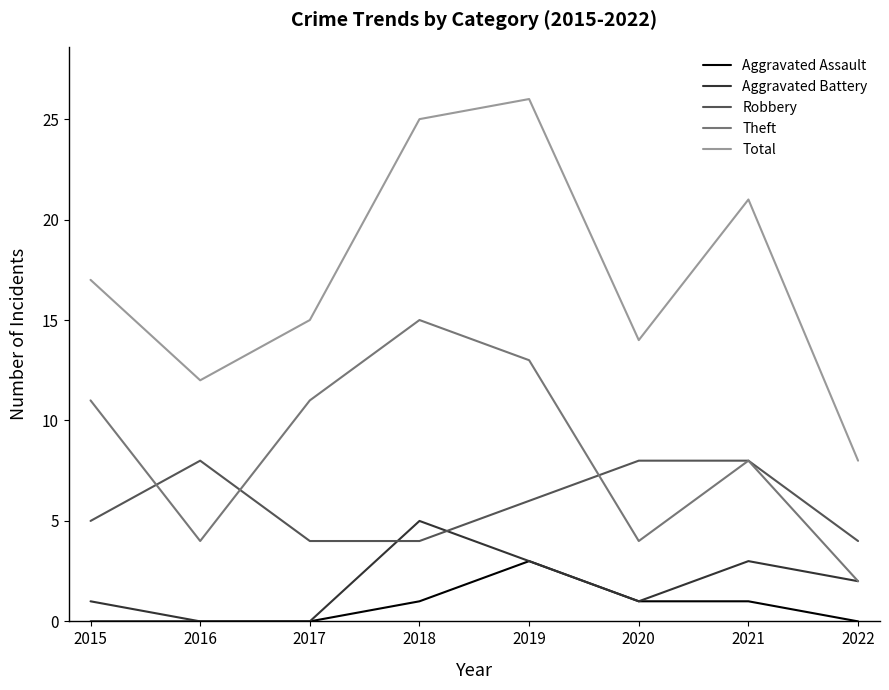

The value of Total at 2020 is 14. True or false?

True